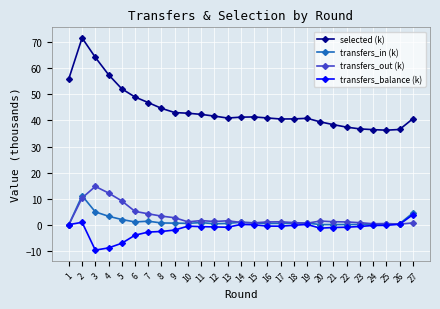

Which label corresponds to the largest value in the chart?

2